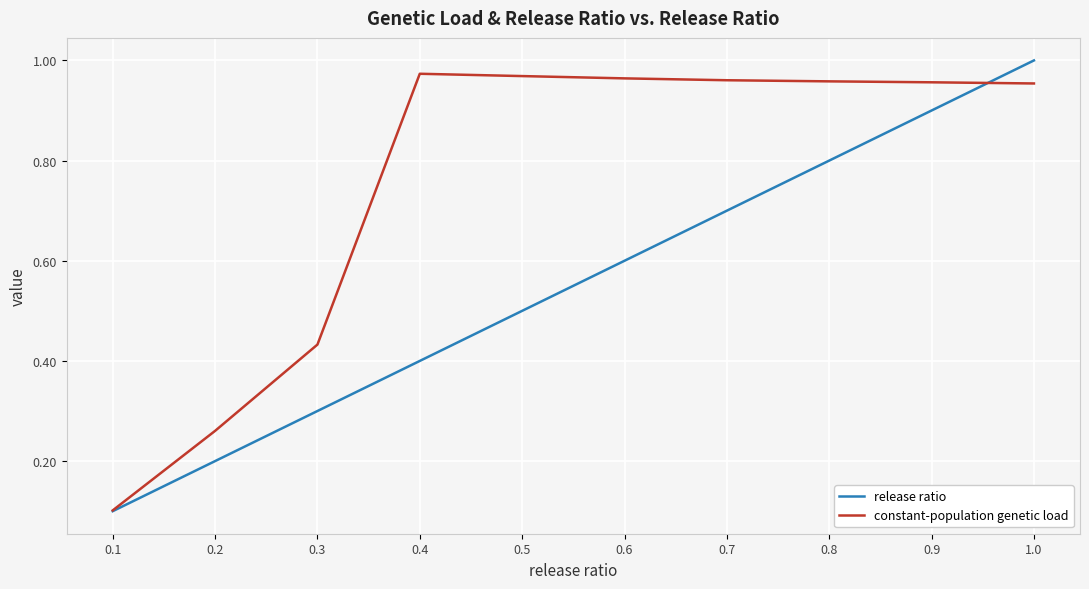

After their last crossing, which series has the higher values: release ratio or constant-population genetic load?

release ratio